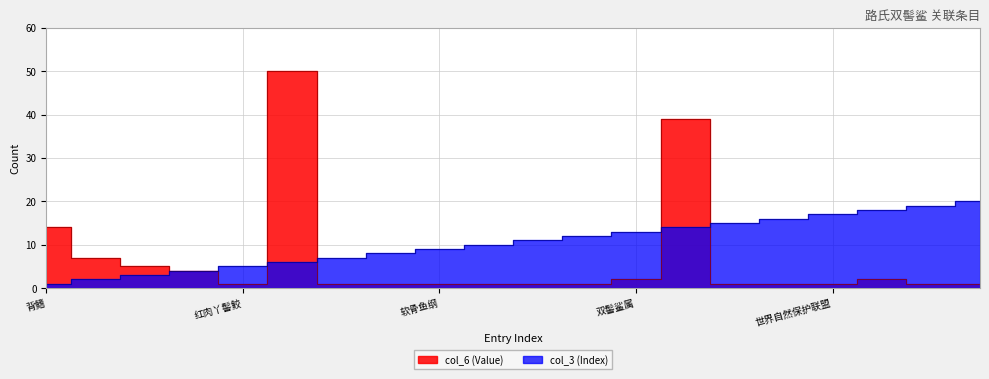

In col_6 (Value), how many points are lower than both neighbors (excluding endpoints)?

1